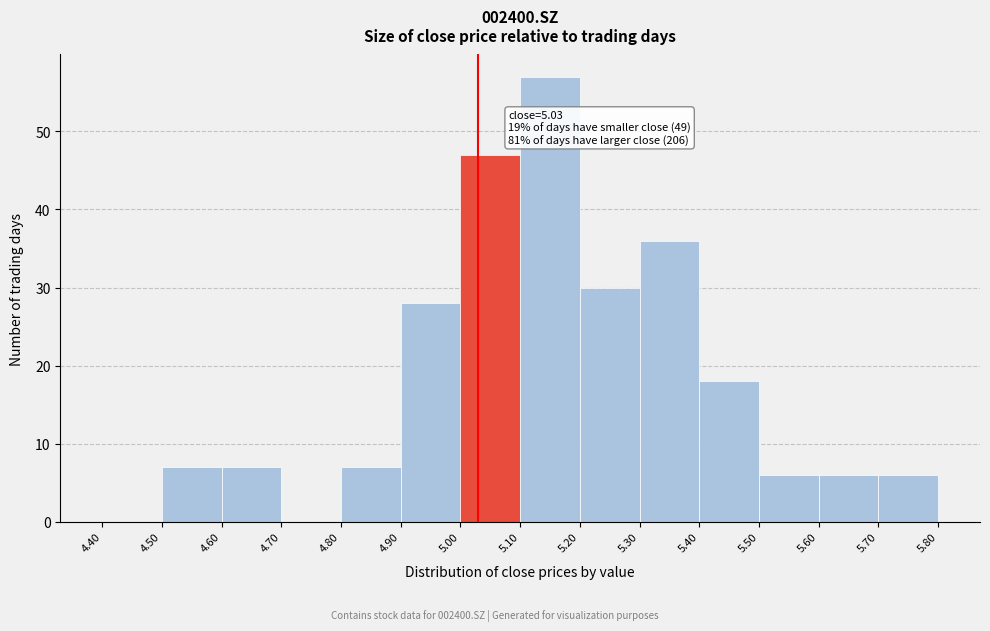

Which range on the x-axis has the tallest bar?

5.10 to 5.20